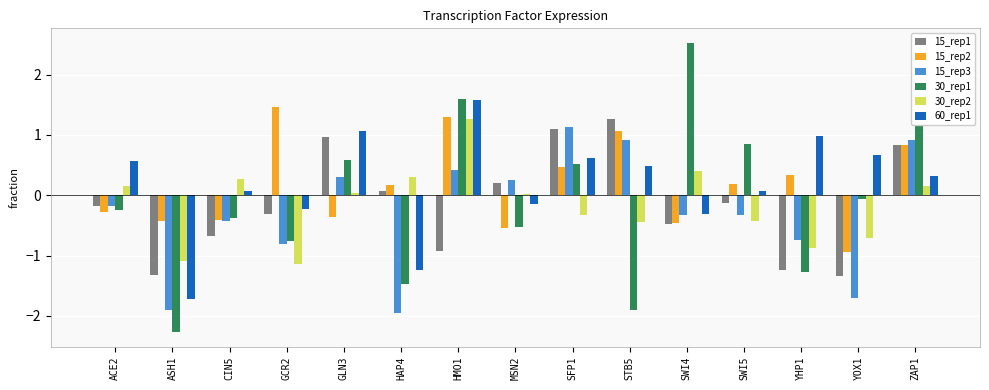

What is the spread (max minus min) of values at GLN3?

1.4